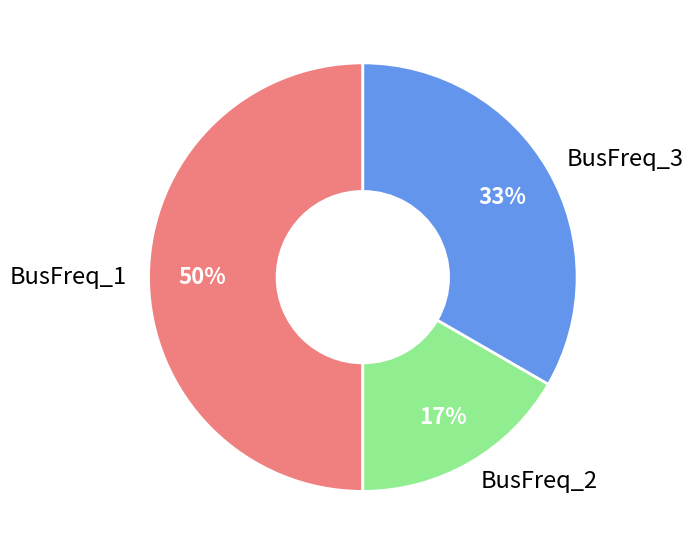

Does BusFreq_2 represent more than half of the total?

No